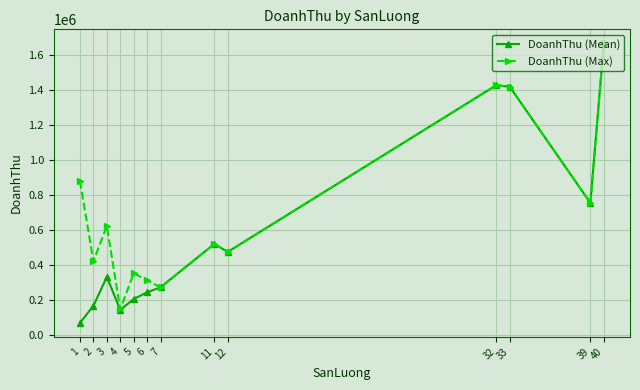

What are all the series names shown in the legend?

DoanhThu (Mean), DoanhThu (Max)